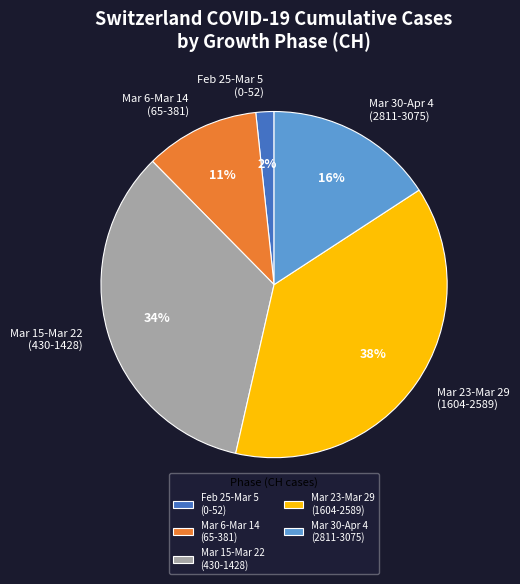

Is the sum of Mar 15-Mar 22 (430-1428) and Mar 6-Mar 14 (65-381) greater than half?

No